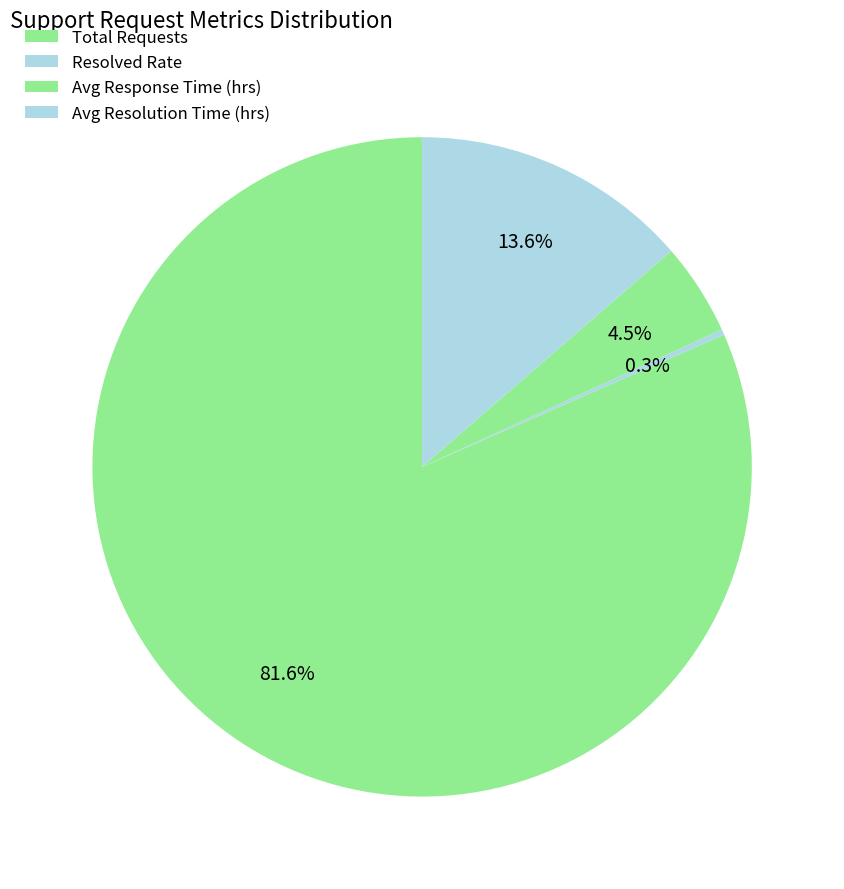

Is it true that Resolved Rate is 0% of the pie?

True